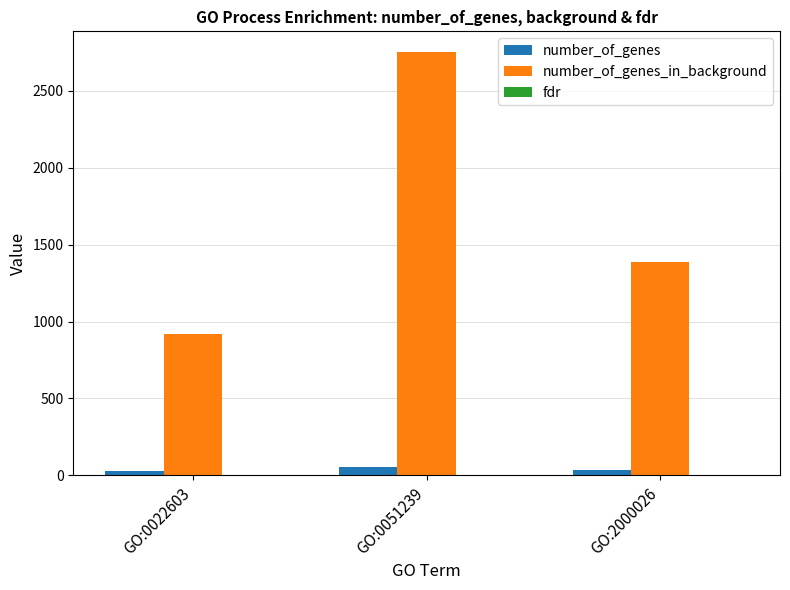

Between GO:0051239 and GO:2000026, which series saw the biggest shift?

number_of_genes_in_background